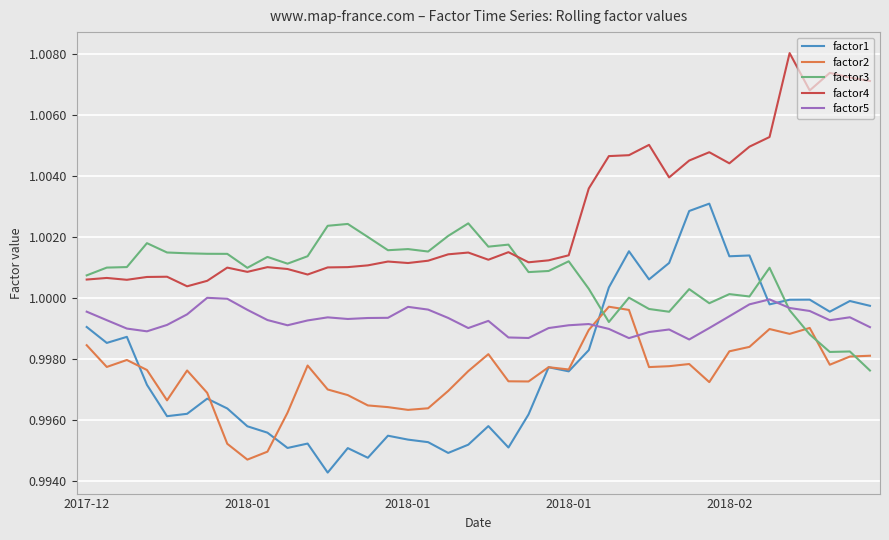

Which series has the widest spread of values?

factor1